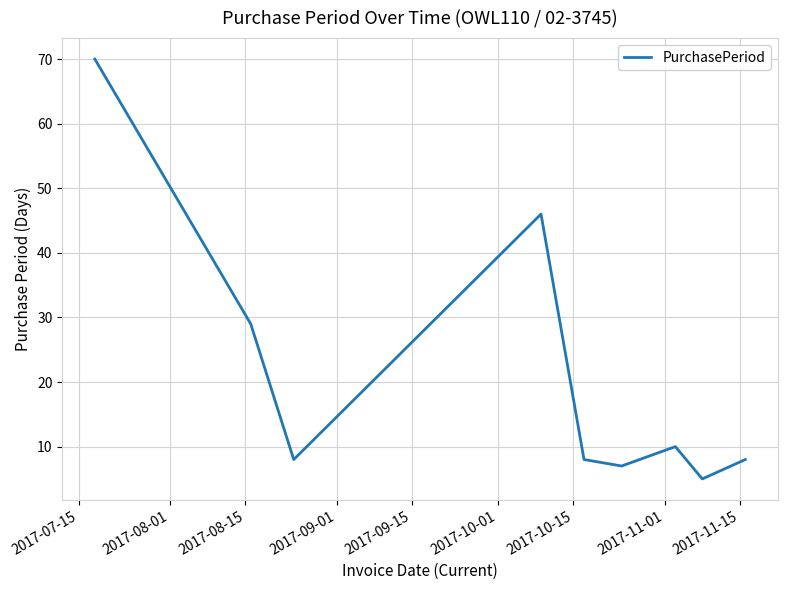

What is the difference between the maximum and minimum values?

65